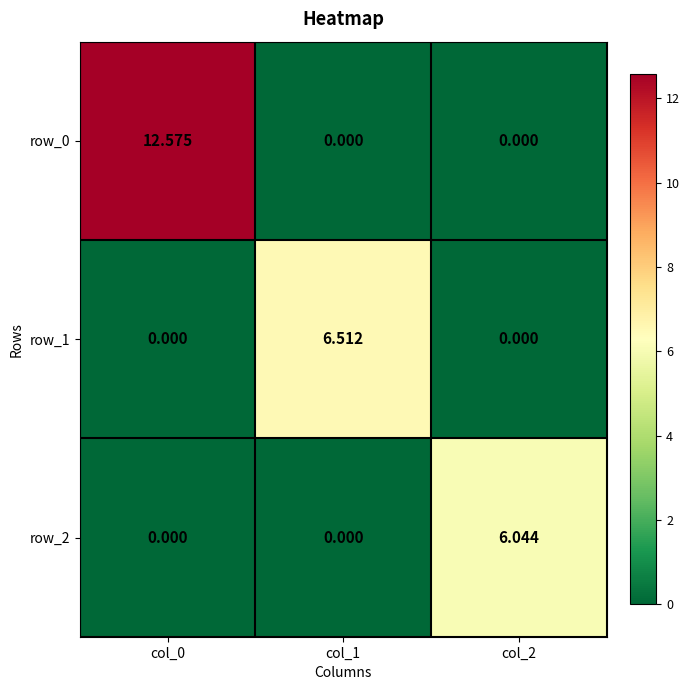

How many series are shown in this chart?

3